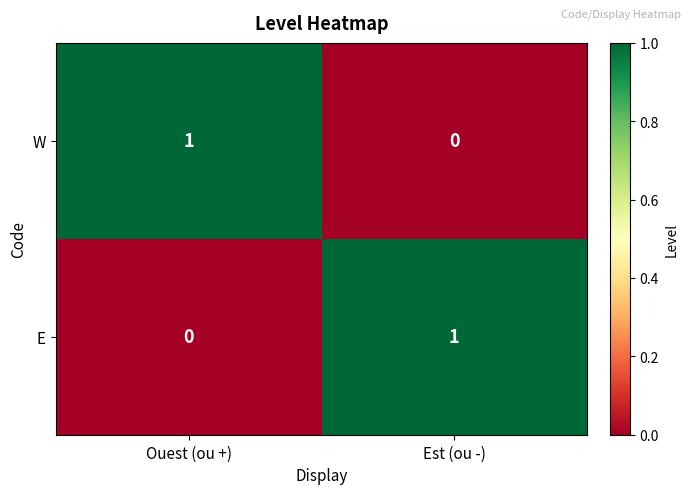

Reading right to left, list all the values displayed in this chart.

W: 0	1
E: 1	0